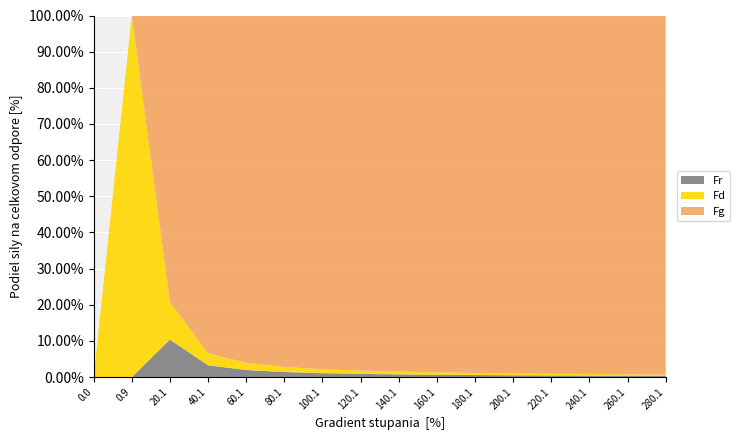

The Fr series shows 0.4 at 280.1. True or false?

True